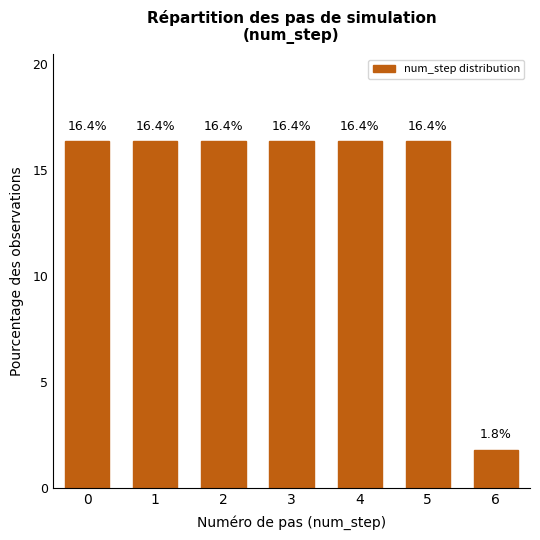

Reading right to left, transcribe all the data shown in this chart.

1.8	16.4	16.4	16.4	16.4	16.4	16.4